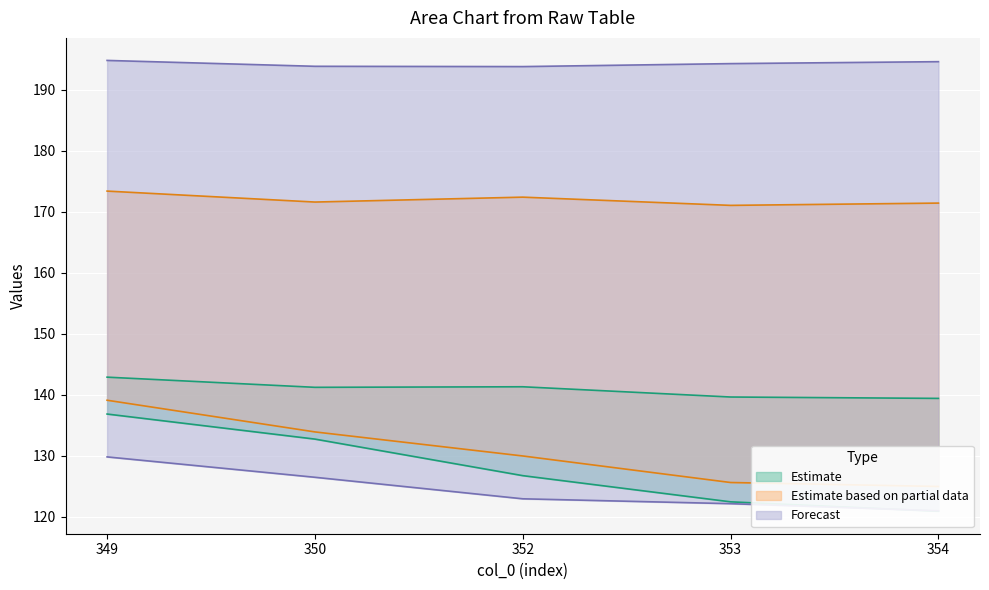

True or false: col_14 and col_28 cross at least once.

False